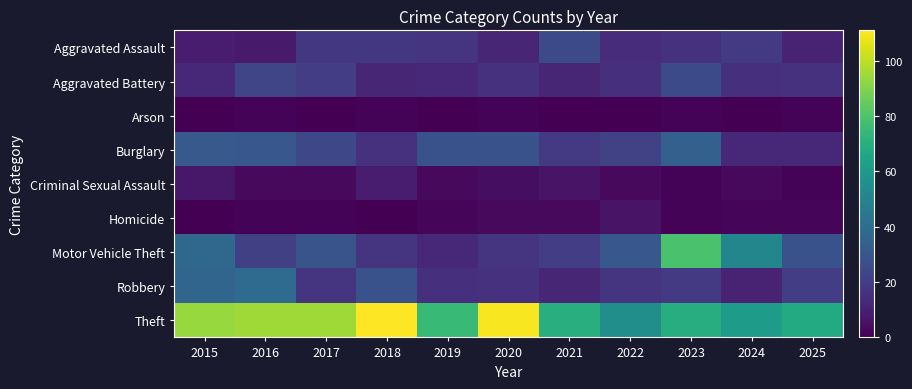

Reading left to right, what are all the values shown in this chart?

Aggravated Assault: 2015=9	2016=8	2017=18	2018=18	2019=17	2020=12	2021=25	2022=14	2023=16	2024=19	2025=11
Aggravated Battery: 2015=13	2016=23	2017=20	2018=12	2019=13	2020=16	2021=12	2022=15	2023=25	2024=15	2025=16
Arson: 2015=0	2016=1	2017=0	2018=1	2019=0	2020=1	2021=0	2022=0	2023=1	2024=0	2025=1
Burglary: 2015=31	2016=30	2017=24	2018=16	2019=28	2020=28	2021=19	2022=22	2023=34	2024=13	2025=13
Criminal Sexual Assault: 2015=7	2016=3	2017=3	2018=9	2019=3	2020=4	2021=6	2022=3	2023=1	2024=3	2025=1
Homicide: 2015=0	2016=1	2017=1	2018=0	2019=2	2020=3	2021=3	2022=6	2023=1	2024=2	2025=2
Motor Vehicle Theft: 2015=37	2016=21	2017=29	2018=17	2019=13	2020=17	2021=20	2022=30	2023=79	2024=51	2025=28
Robbery: 2015=36	2016=39	2017=17	2018=28	2019=15	2020=16	2021=12	2022=17	2023=19	2024=11	2025=20
Theft: 2015=94	2016=95	2017=95	2018=111	2019=75	2020=110	2021=70	2022=55	2023=69	2024=61	2025=68